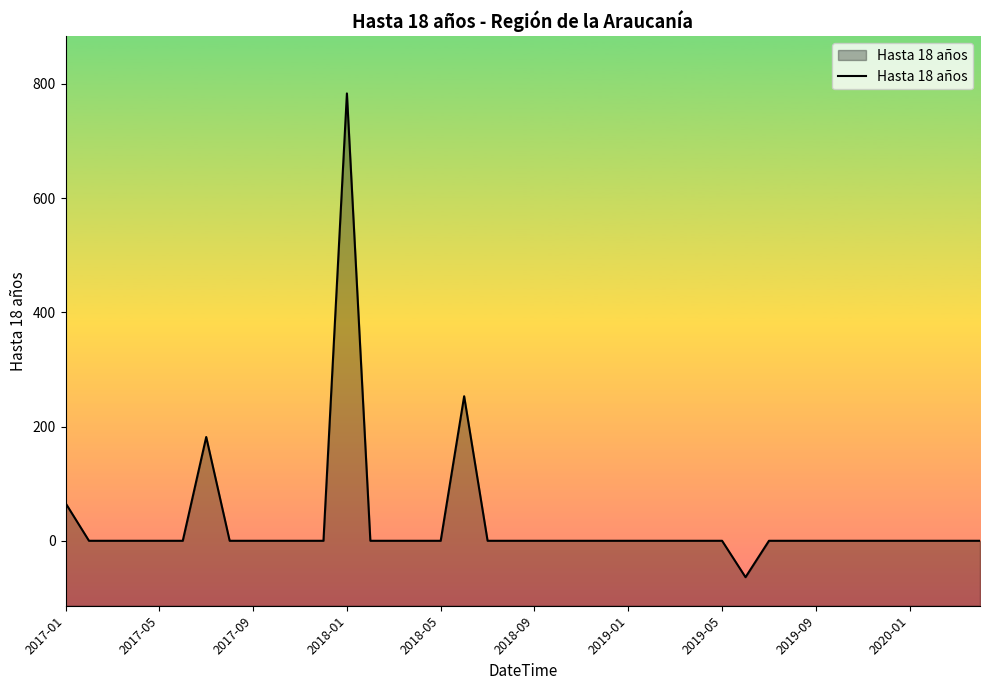

What is the maximum value shown in the chart?

783.2